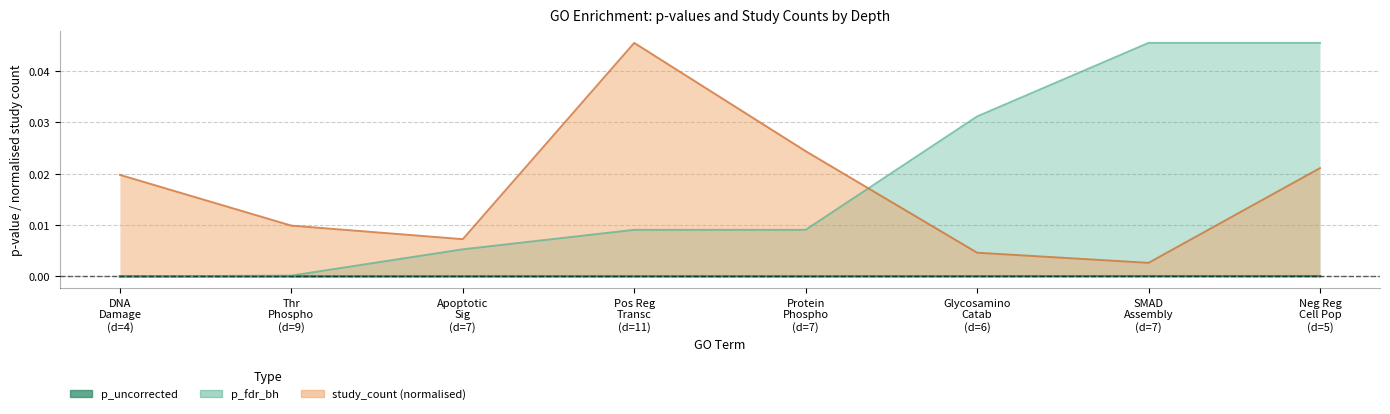

True or false: study_count has a value of 0.0 at Thr Phospho (d=9).

False